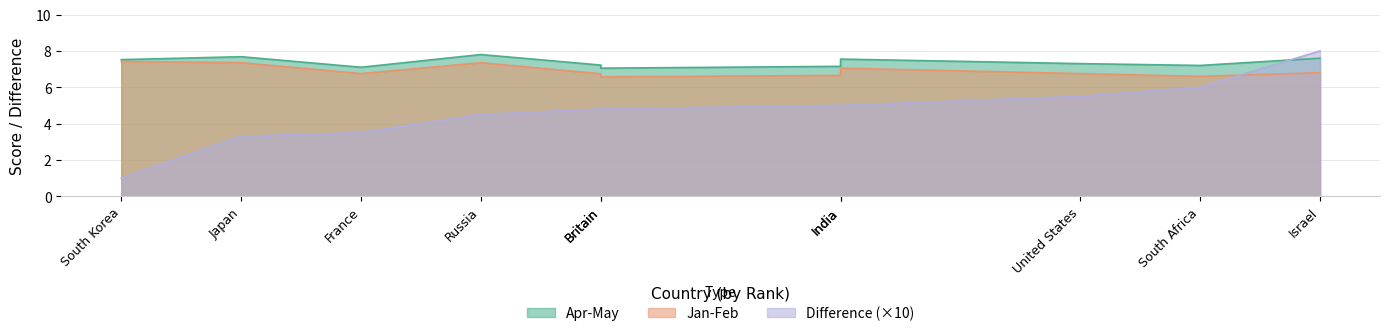

Is it true that Jan-Feb equals 10.1 at Israel?

False